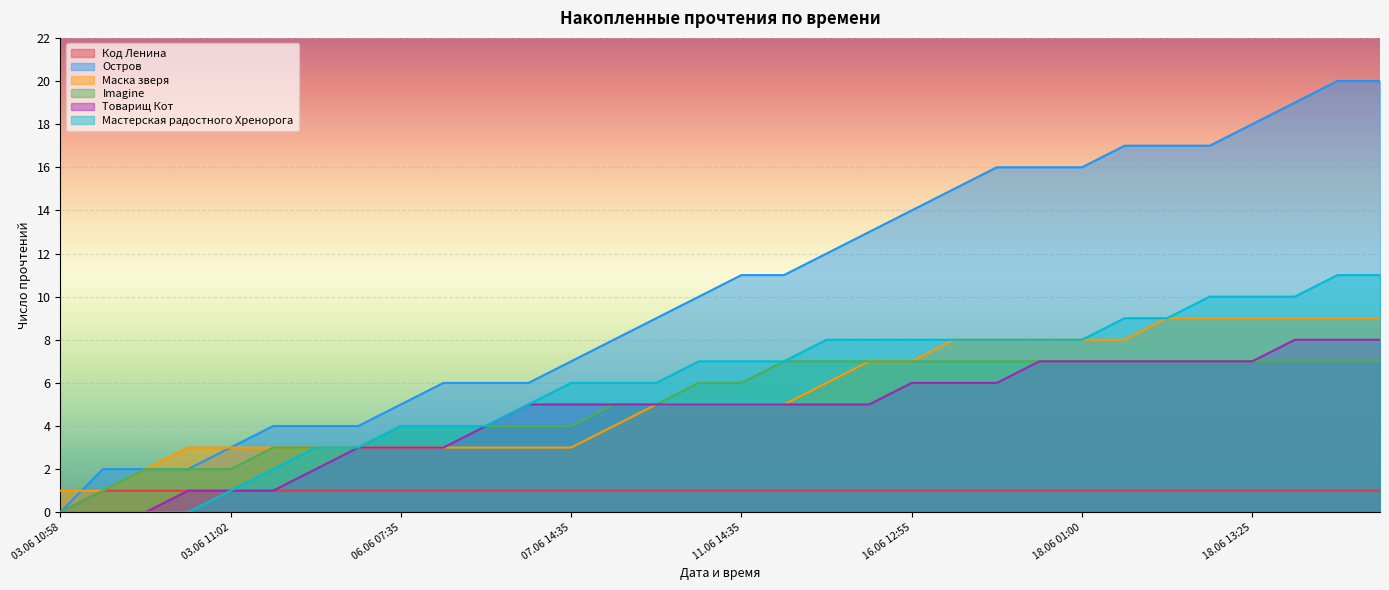

What is the spread (max minus min) of values at 06.06 10:50?

5